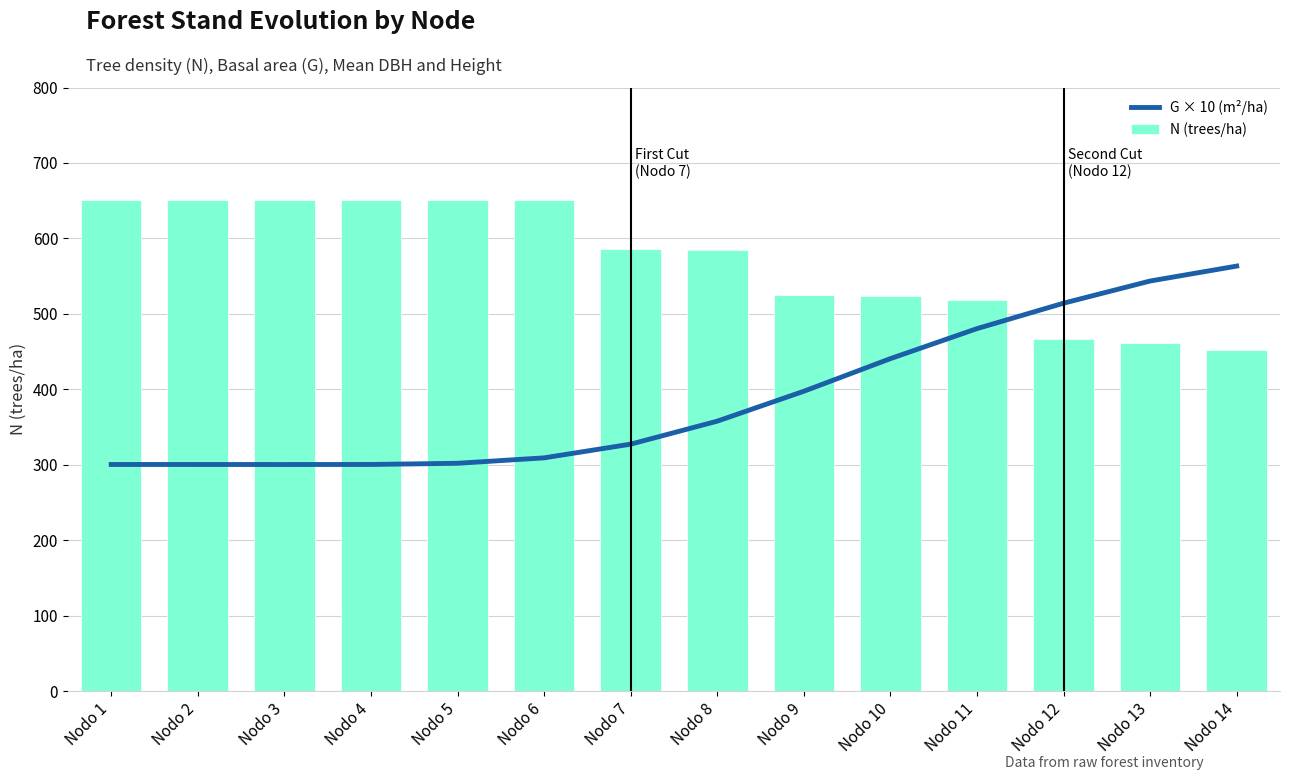

Which has a higher value, Nodo 13 or Nodo 9?

Nodo 13